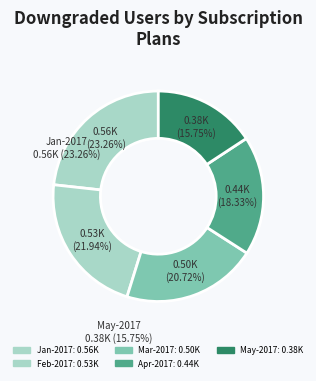

Rank the categories by value from lowest to highest.

May-2017, Apr-2017, Mar-2017, Feb-2017, Jan-2017